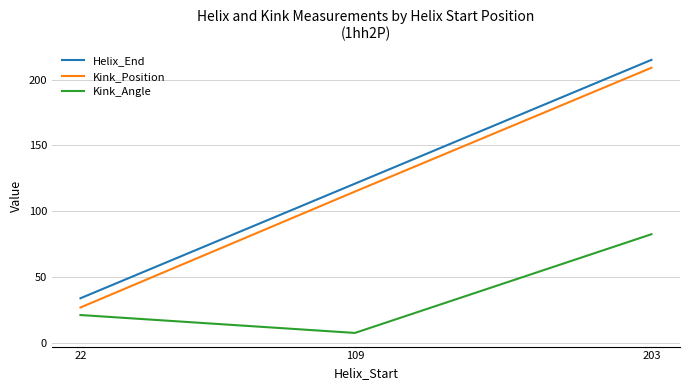

How many categories are shown in the chart?

3